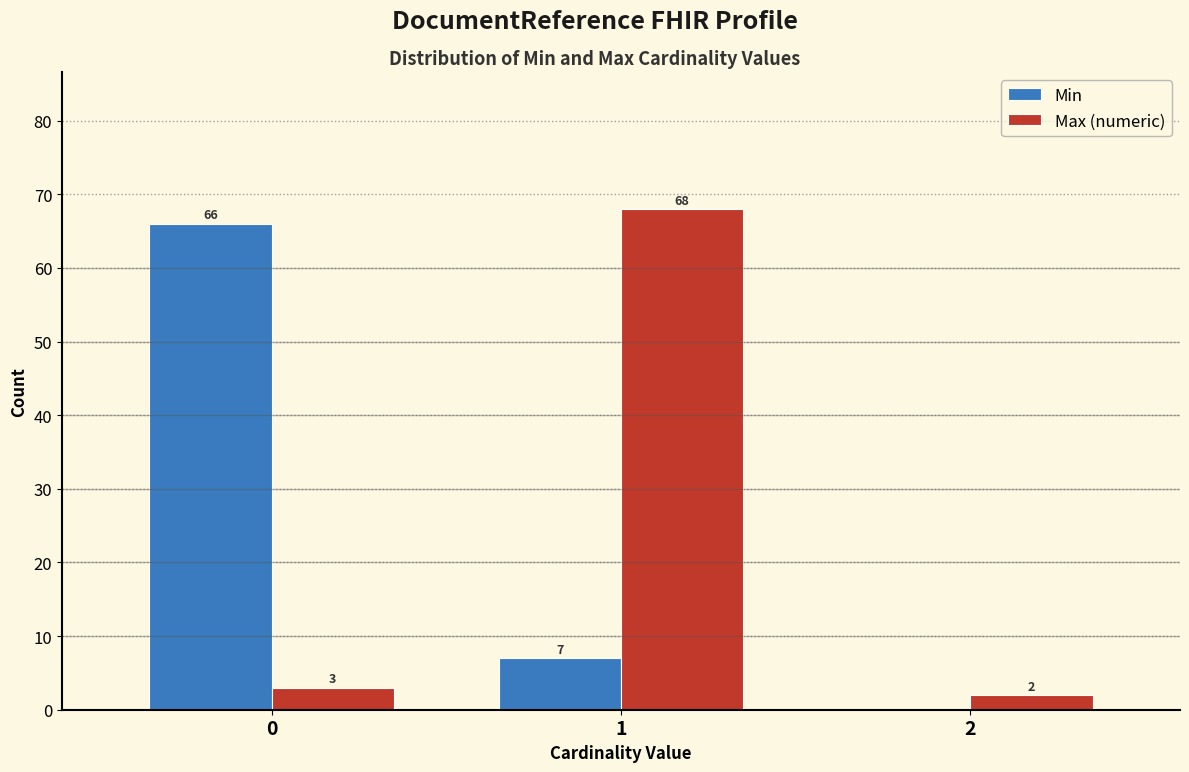

Reading right to left, extract all data points from this chart.

Min: 2=0	1=7	0=66
Max (numeric): 2=2	1=68	0=3